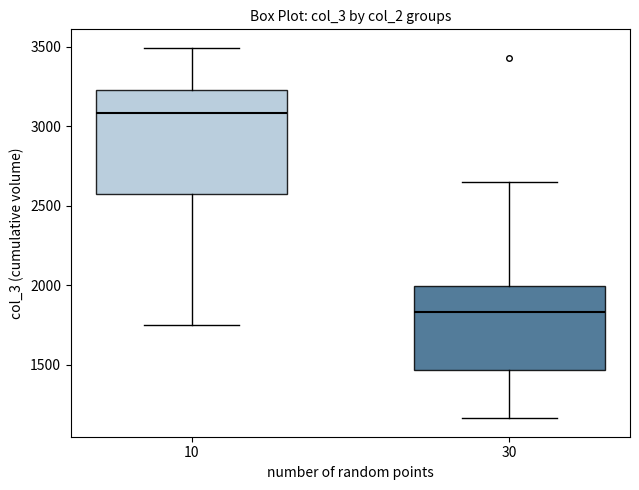

Comparing the boxes themselves (not the whiskers), which one is the tallest?

10